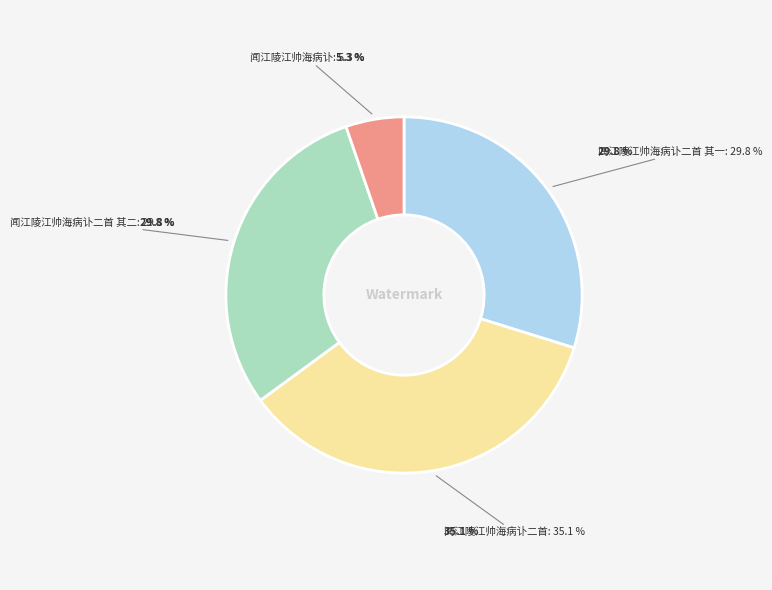

How many slices are in this pie chart?

4